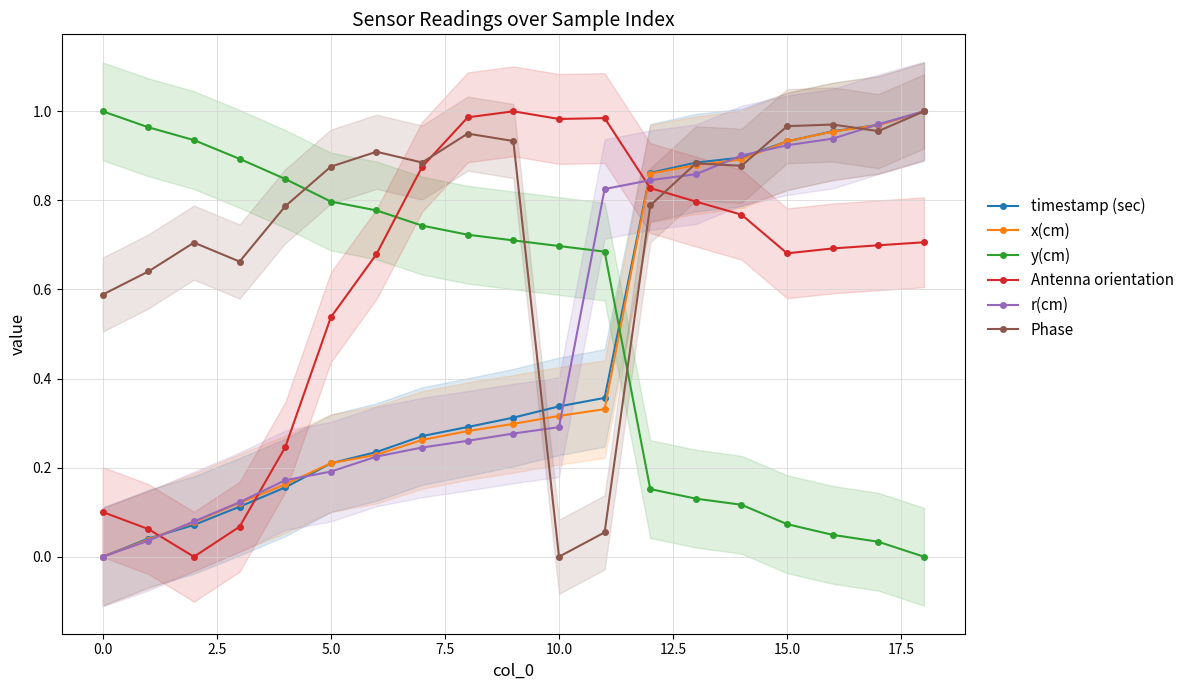

The value of timestamp (sec) at 0.0 is 0.5. True or false?

False